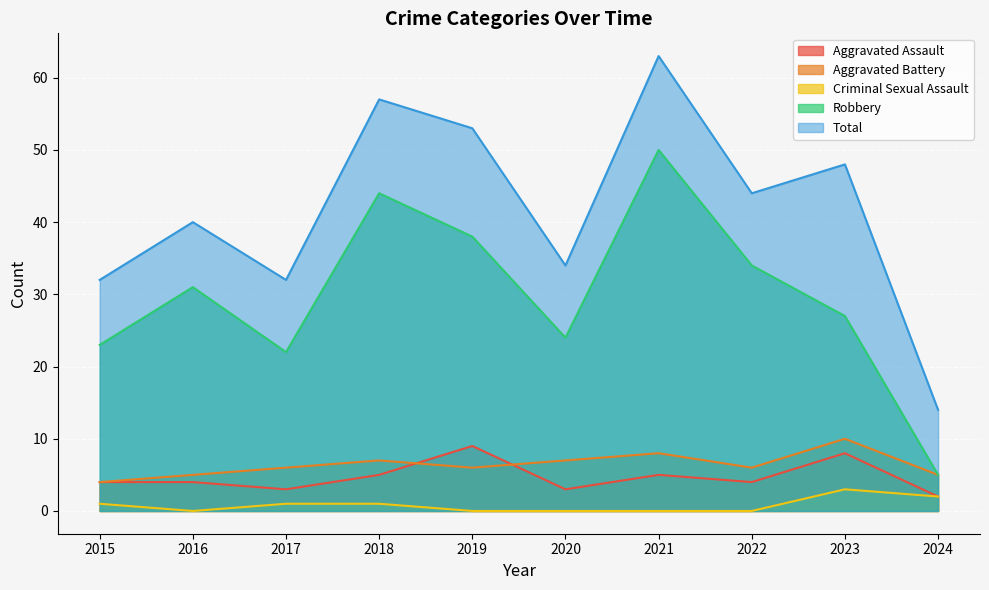

Which series has the largest range (max minus min)?

Total